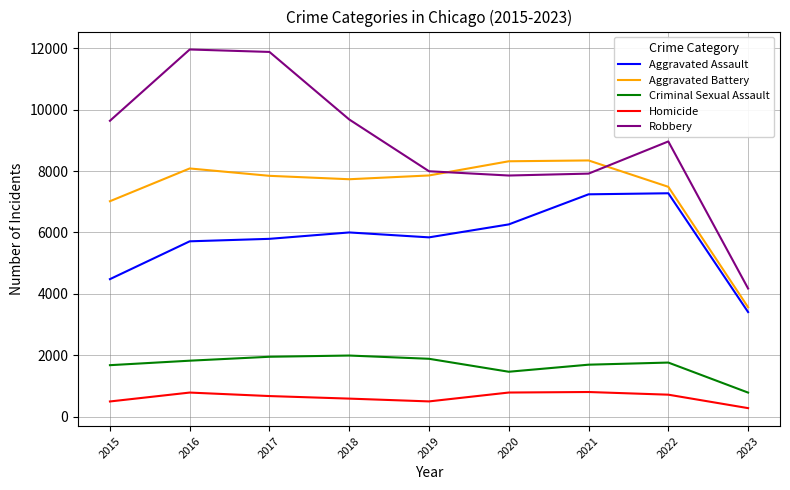

Which series has the largest total across all categories?

Robbery